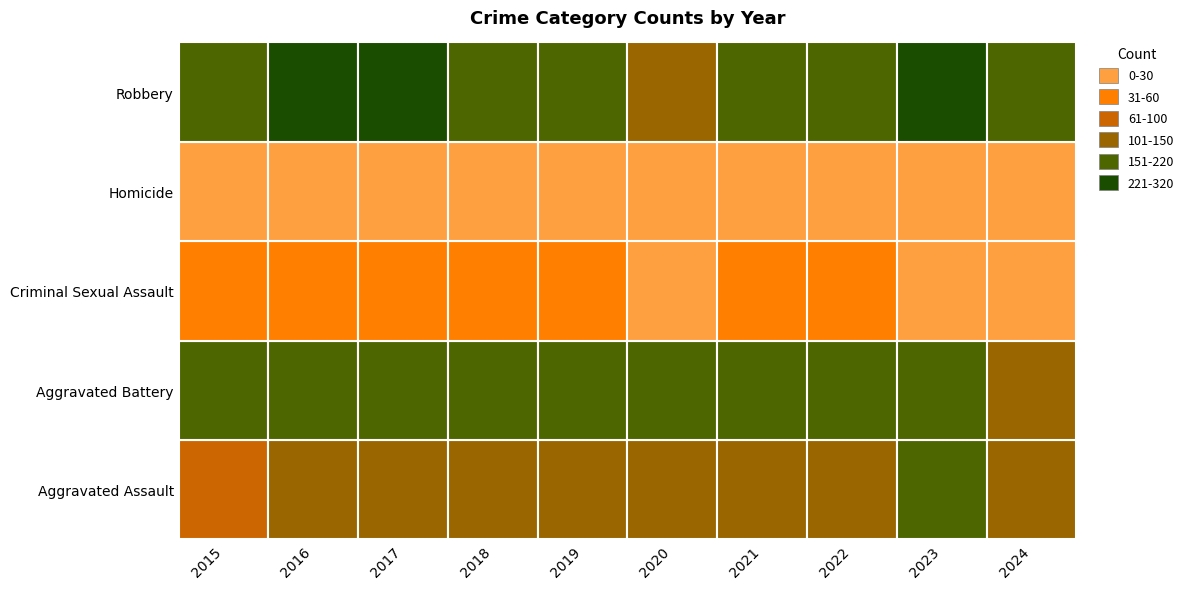

At which label does Homicide first exceed 17?

2016